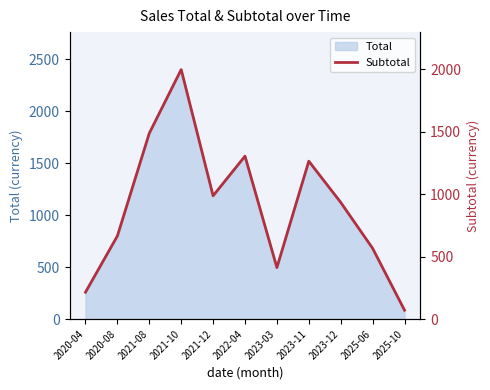

Does the chart have visible grid lines?

No